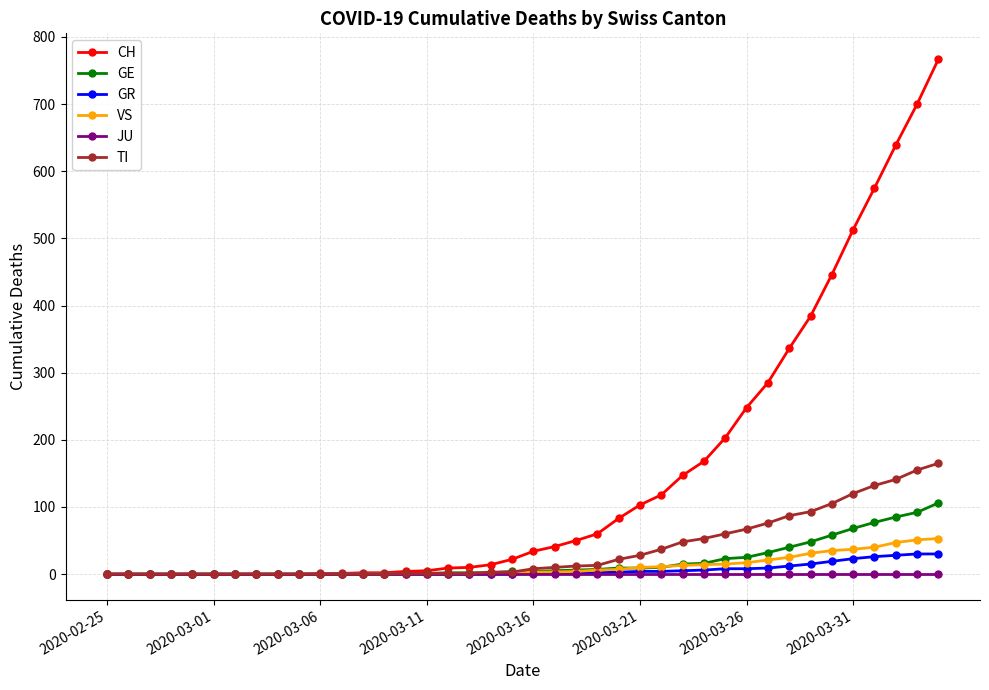

What is the greatest value displayed?

767